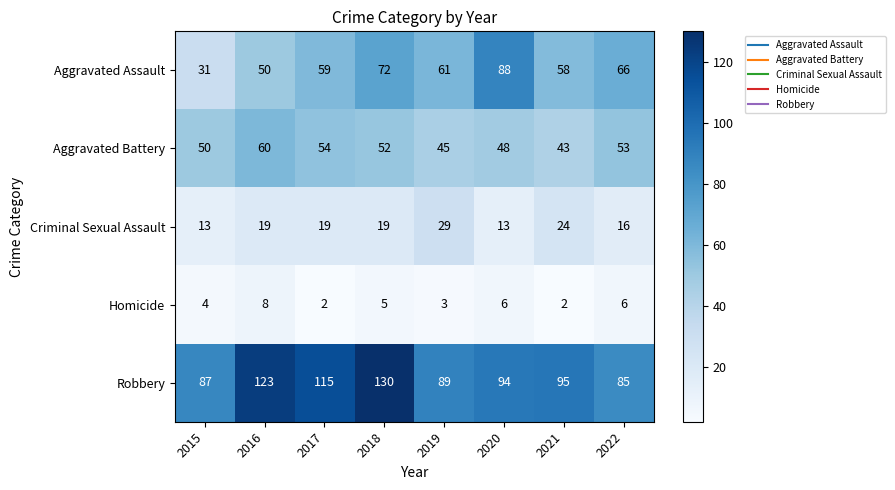

How many Homicide values are between 3 and 6?

5